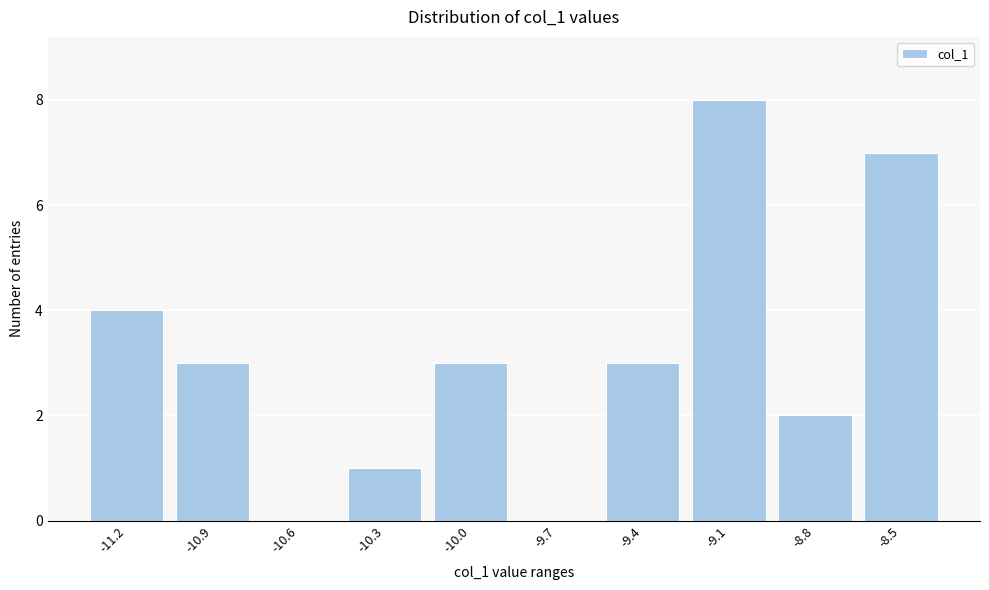

Reading left to right, what are all the values shown in this chart?

-11.2=4	-10.9=3	-10.6=0	-10.3=1	-10.0=3	-9.7=0	-9.4=3	-9.1=8	-8.8=2	-8.5=7